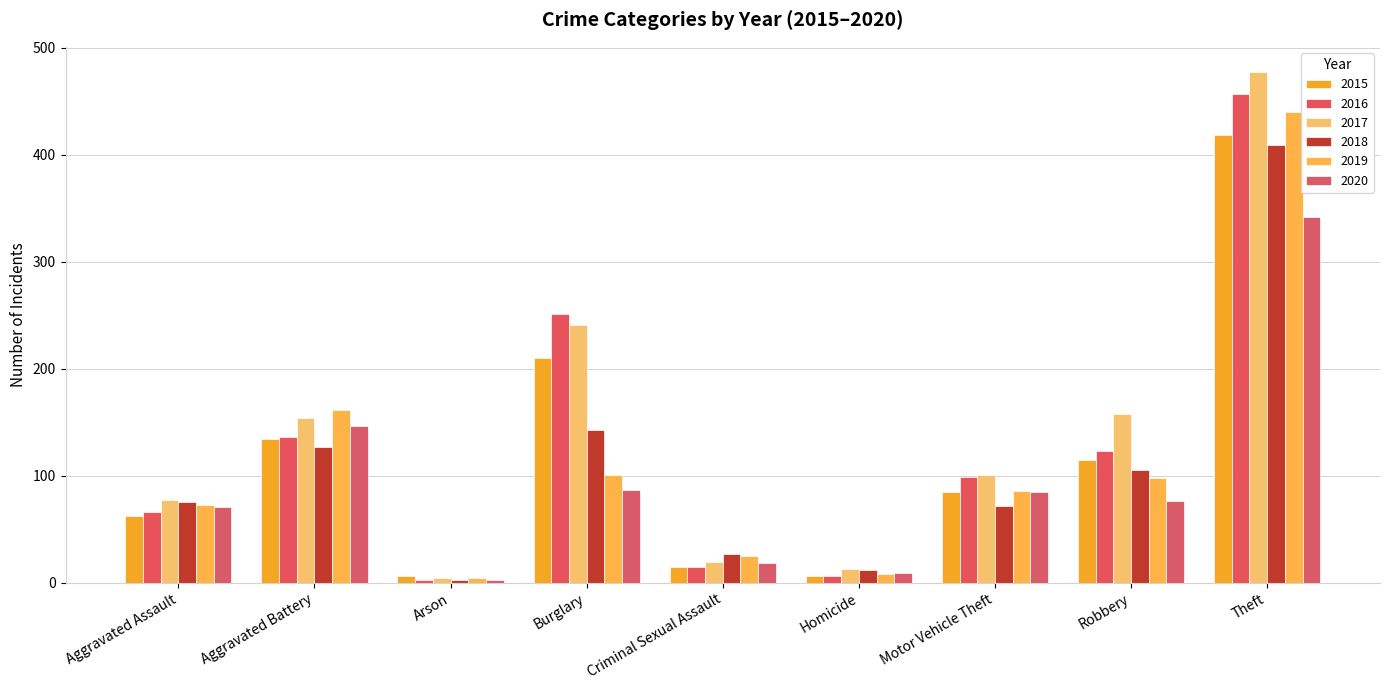

What is the difference between the maximum and minimum values in the 2019 series?

436